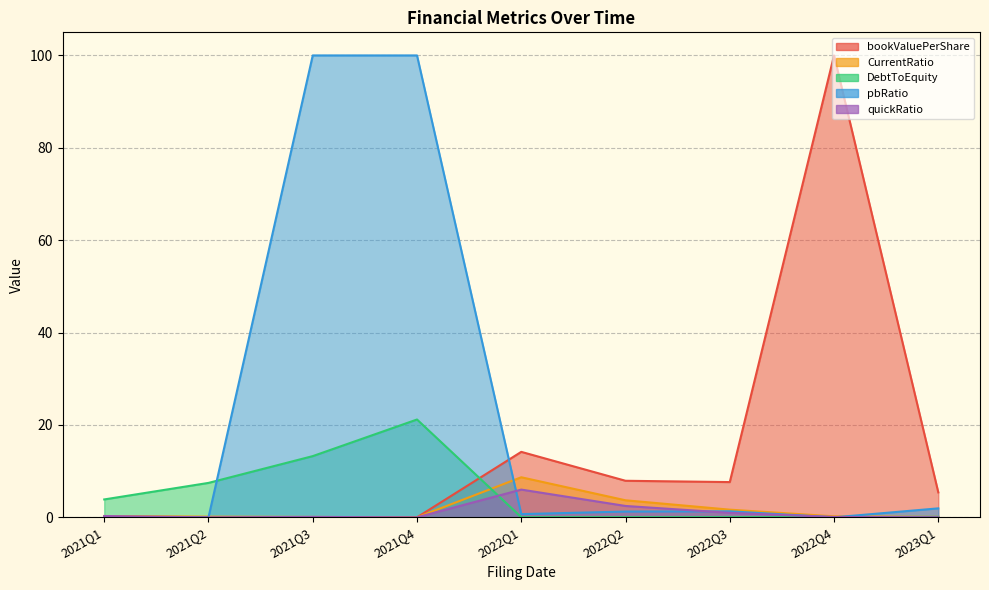

At which label is CurrentRatio closest to 4?

2022Q2